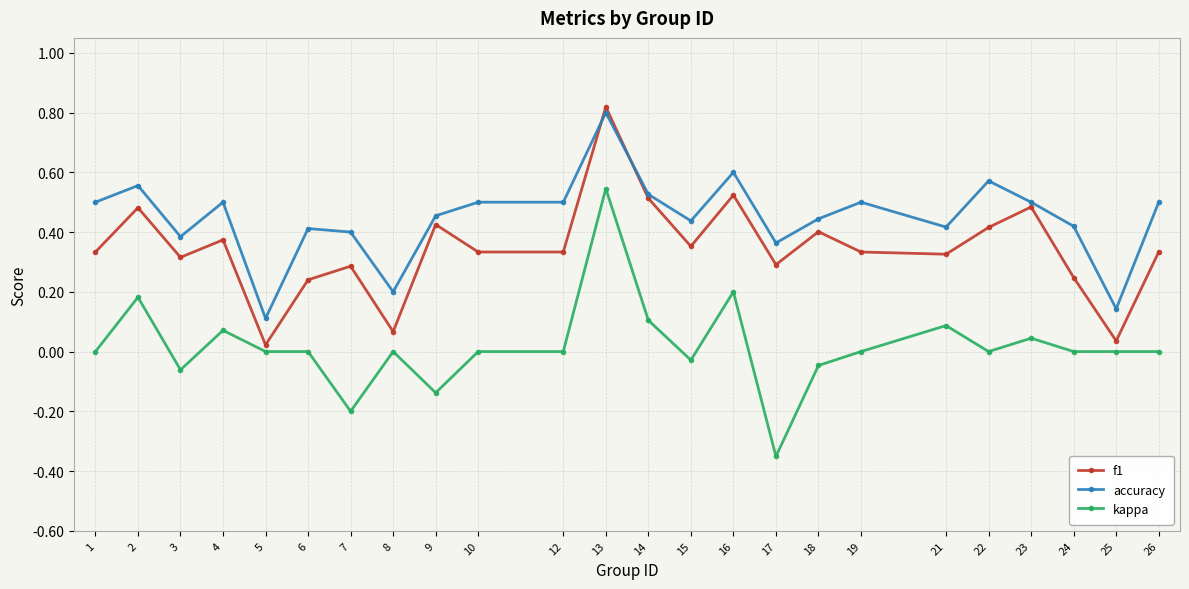

Where is f1 nearest to the value 0?

5